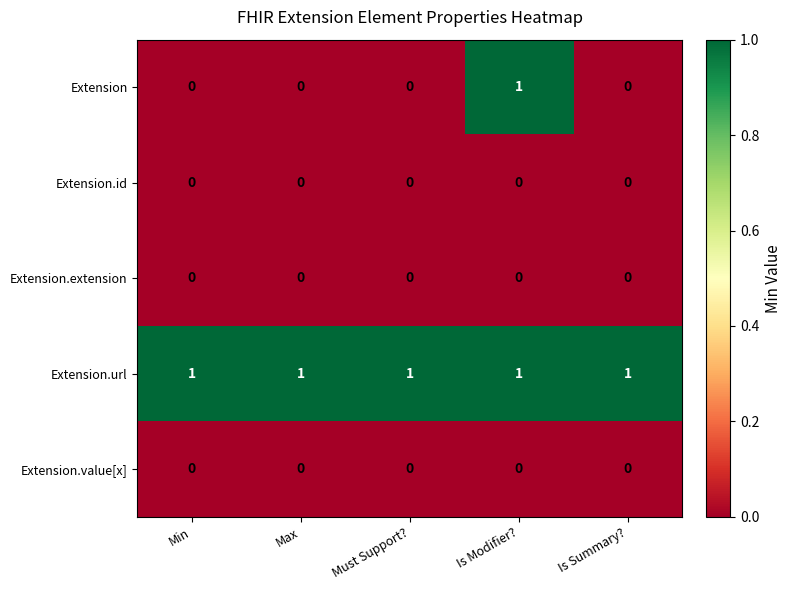

Is it true that Extension.value[x] equals 0 at Is Modifier??

True